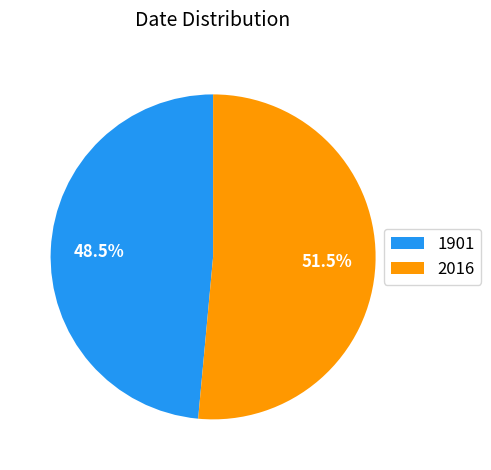

Is it true that 2016 is 65% of the pie?

False